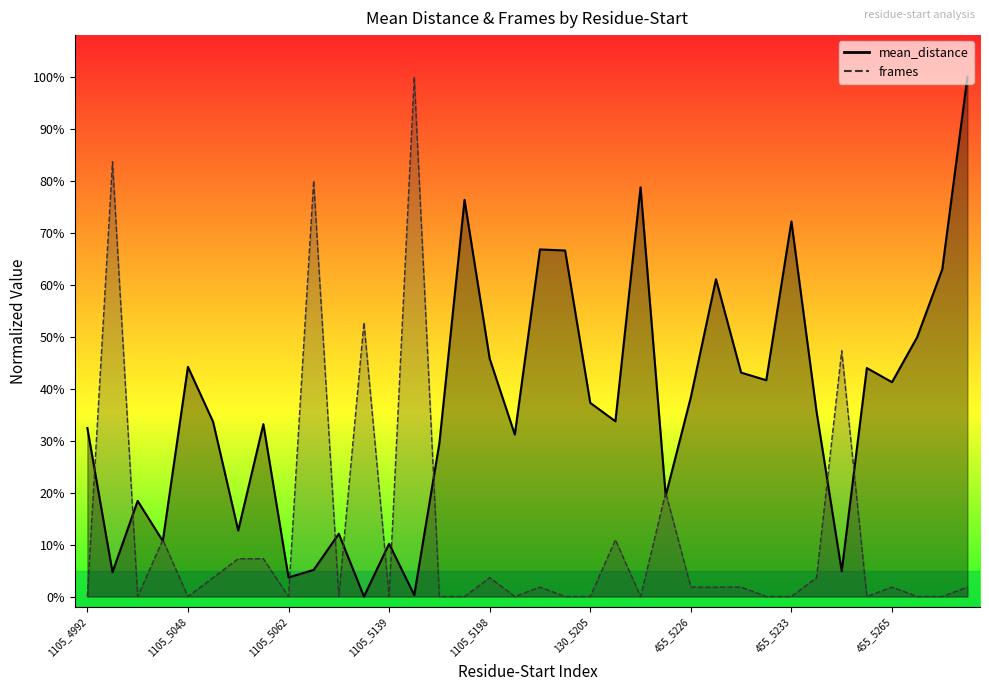

Reading right to left, extract all data points from this chart.

mean_distance: 130_5269=1.0	780_5268=0.6	130_5267=0.5	455_5265=0.4	130_5264=0.4	98_5237=0.0	130_5234=0.4	455_5233=0.7	130_5232=0.4	455_5230=0.4	423_5228=0.6	455_5226=0.4	423_5214=0.2	1105_5213=0.8	780_5206=0.3	130_5205=0.4	SF_5204=0.7	455_5202=0.7	780_5201=0.3	1105_5198=0.5	SF_5197=0.8	780_5196=0.3	1073_5140=0.0	1105_5139=0.1	1073_5109=0.0	1105_5108=0.1	1073_5063=0.1	1105_5062=0.0	780_5057=0.3	1073_5052=0.1	780_5049=0.3	1105_5048=0.4	1073_5041=0.1	1105_5040=0.2	1073_4993=0.0	1105_4992=0.3
frames: 130_5269=0.0	780_5268=0.0	130_5267=0.0	455_5265=0.0	130_5264=0.0	98_5237=0.5	130_5234=0.0	455_5233=0.0	130_5232=0.0	455_5230=0.0	423_5228=0.0	455_5226=0.0	423_5214=0.2	1105_5213=0.0	780_5206=0.1	130_5205=0.0	SF_5204=0.0	455_5202=0.0	780_5201=0.0	1105_5198=0.0	SF_5197=0.0	780_5196=0.0	1073_5140=1.0	1105_5139=0.0	1073_5109=0.5	1105_5108=0.0	1073_5063=0.8	1105_5062=0.0	780_5057=0.1	1073_5052=0.1	780_5049=0.0	1105_5048=0.0	1073_5041=0.1	1105_5040=0.0	1073_4993=0.8	1105_4992=0.0